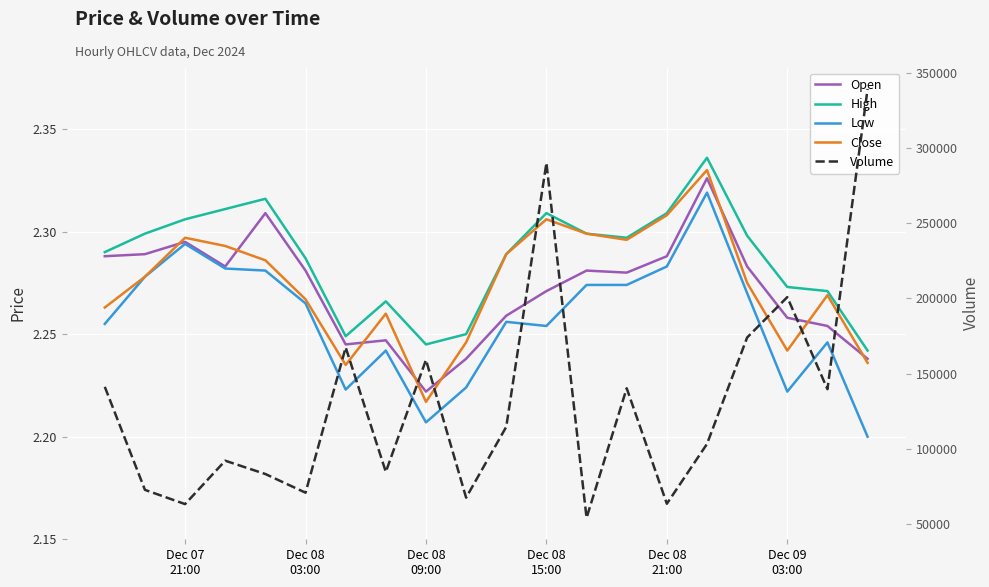

After their last crossing, which series has the higher values: Open or Close?

Open